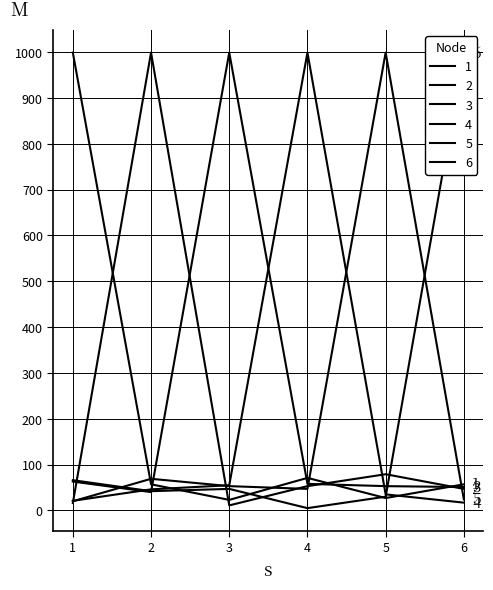

What is the smallest value displayed?

5